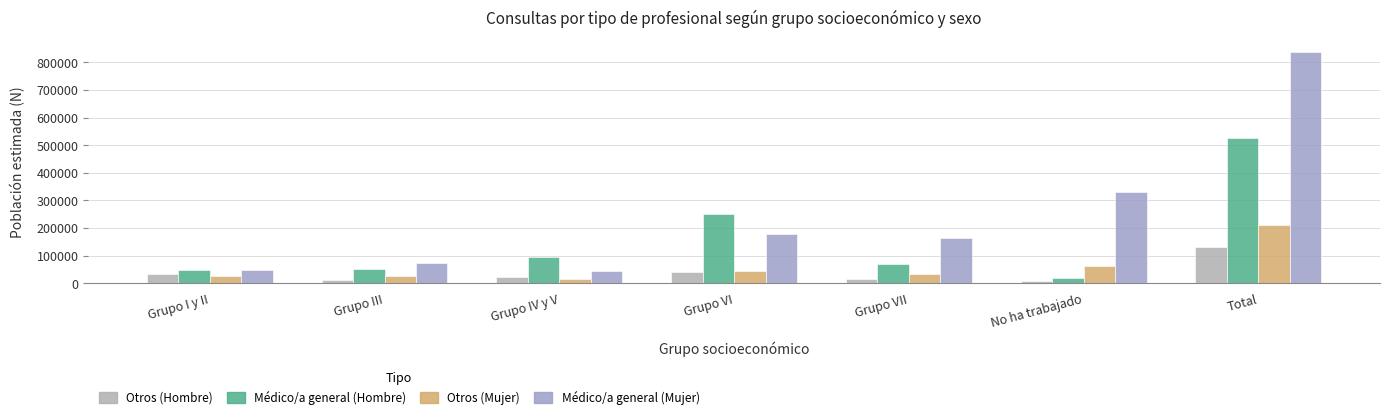

Which series has the widest spread of values?

Médico/a general (Mujer)